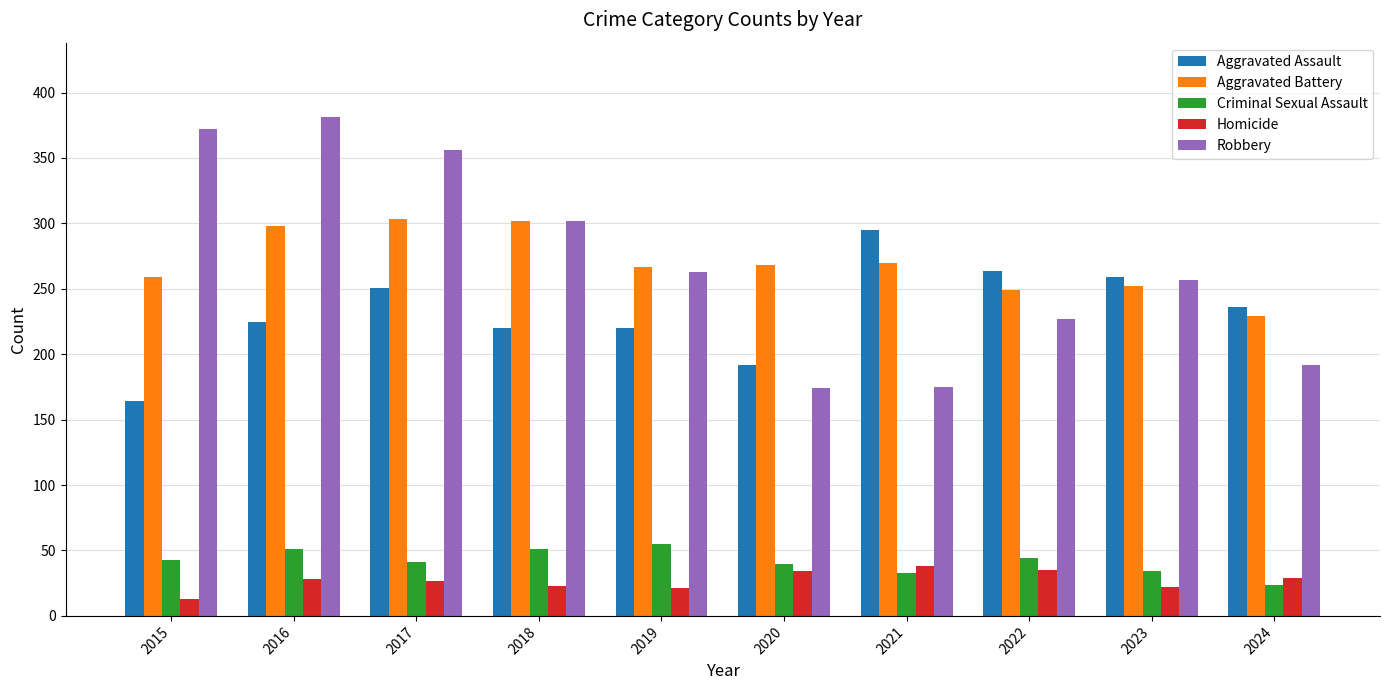

True or false: Aggravated Assault has a value of 236 at 2024.

True